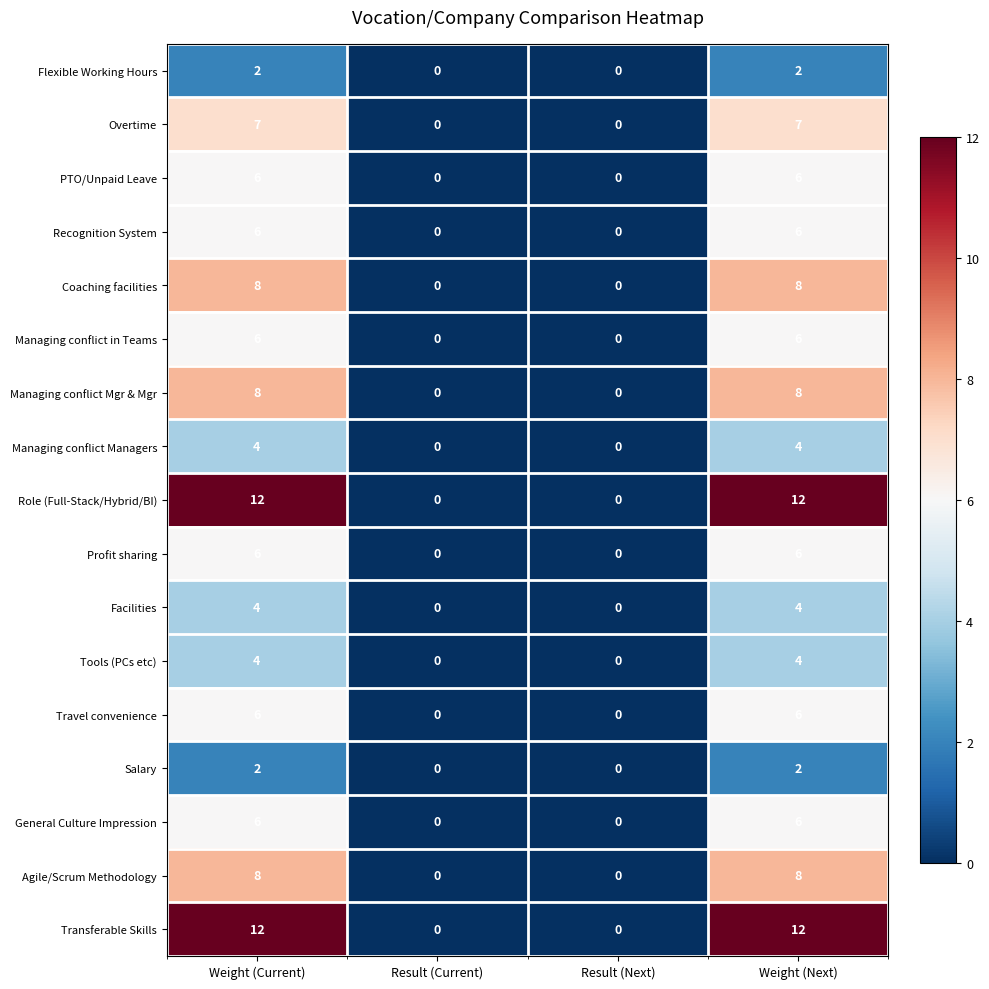

What is the difference between the maximum and second lowest values in the Recognition System series?

6